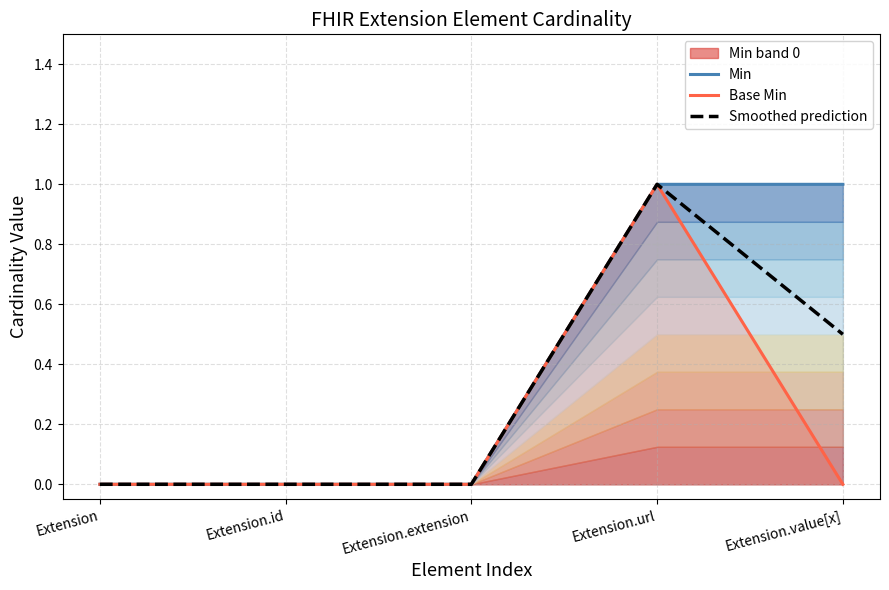

What is the maximum value for Smoothed prediction?

1.0